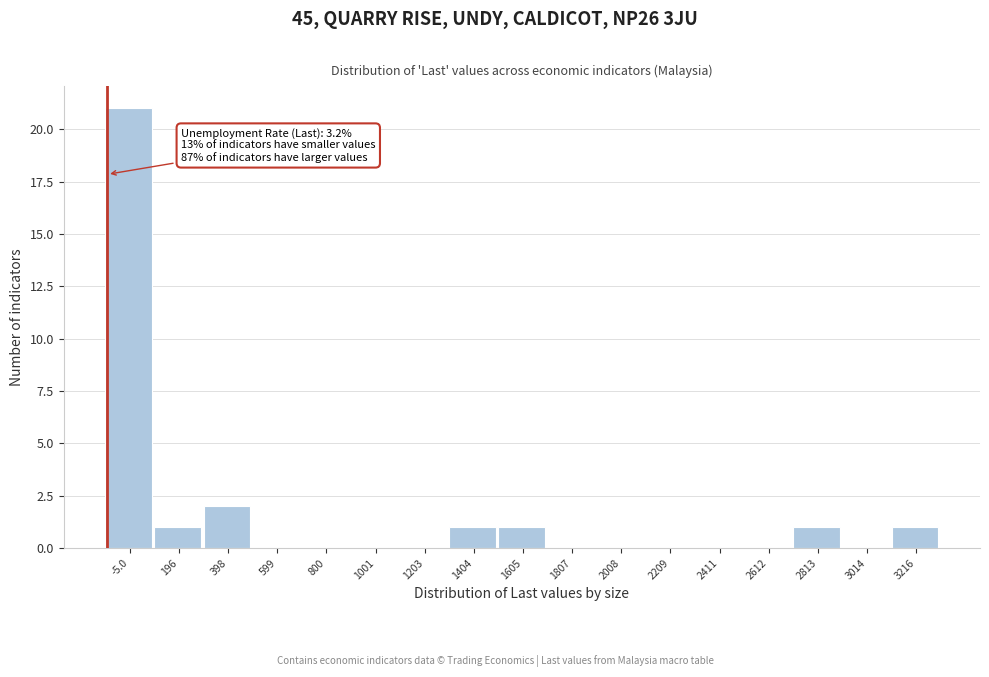

Reading right to left, what are all the values shown in this chart?

3216=1	3014=0	2813=1	2612=0	2411=0	2209=0	2008=0	1807=0	1605=1	1404=1	1203=0	1001=0	800=0	599=0	398=2	196=1	-5.0=21